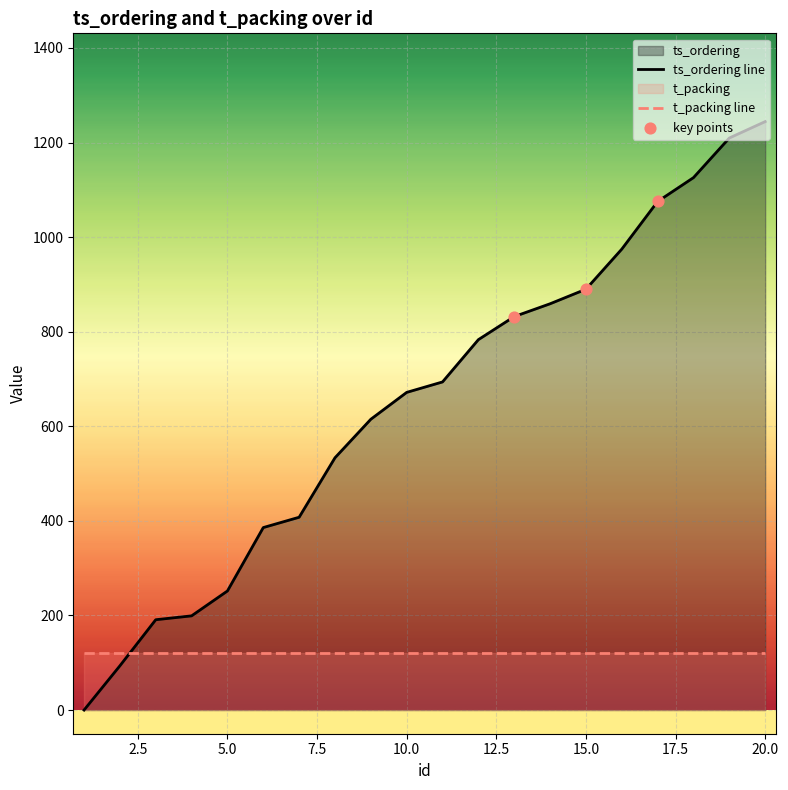

What is the ratio of the value at 13 to the value at 7?

2.0